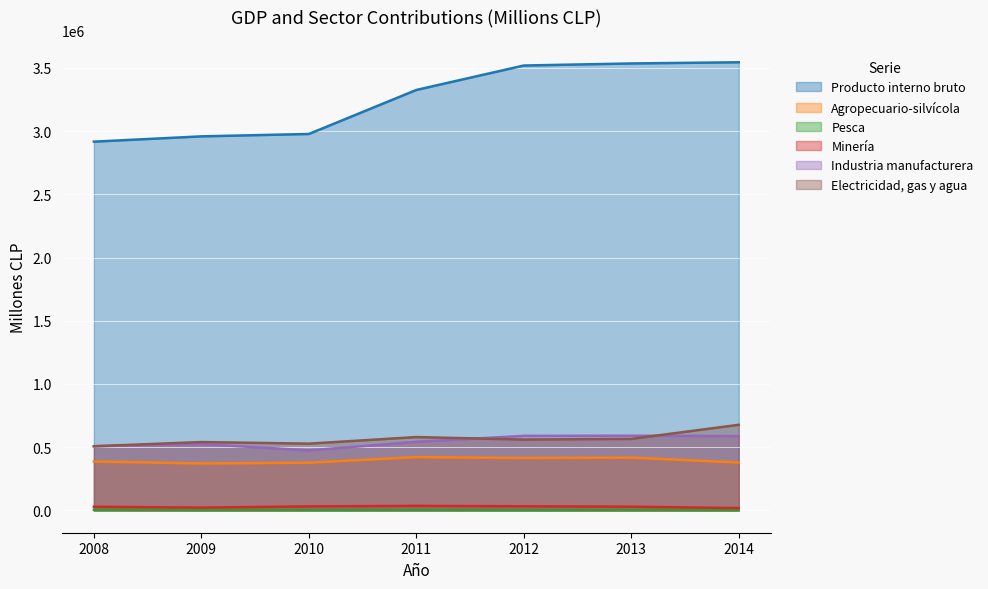

Reading left to right, extract all data points from this chart.

Producto interno bruto: 2008=2916841	2009=2958769	2010=2977621	2011=3325948	2012=3519318	2013=3535608	2014=3545028
Agropecuario-silvícola: 2008=386405	2009=370677	2010=376685	2011=421063	2012=414284	2013=417098	2014=378413
Pesca: 2008=3696	2009=2411	2010=2533	2011=2917	2012=2383	2013=2485	2014=1738
Minería: 2008=28460	2009=21476	2010=31252	2011=35303	2012=32043	2013=28791	2014=17741
Industria manufacturera: 2008=506833	2009=524480	2010=474257	2011=541932	2012=589274	2013=590389	2014=587262
Electricidad, gas y agua: 2008=507098	2009=540075	2010=527579	2011=579633	2012=559691	2013=565180	2014=676731